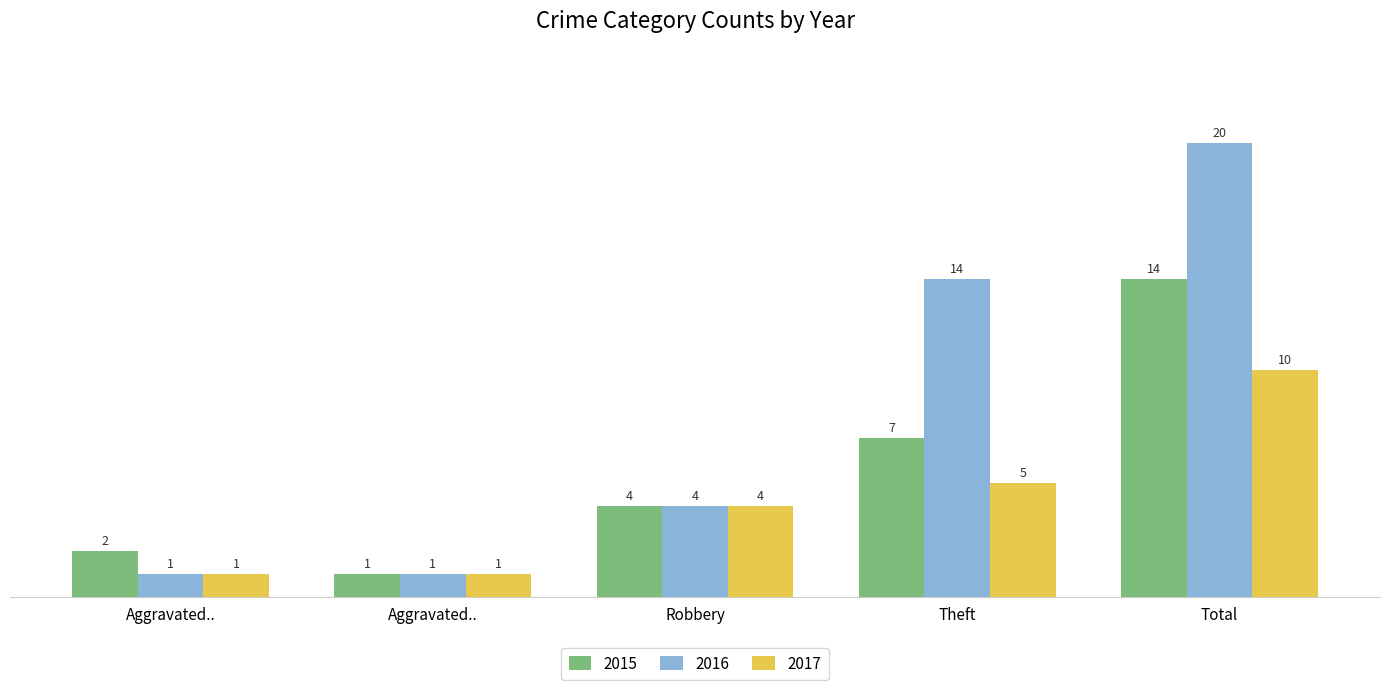

Does the chart contain stacked bars?

No